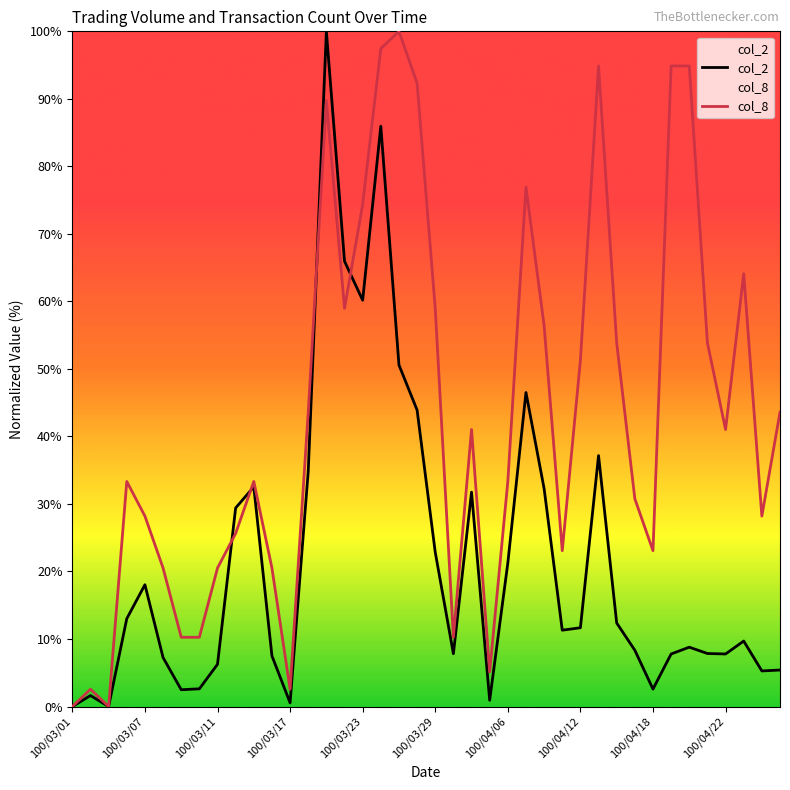

Which series has the largest total across all categories?

col_8